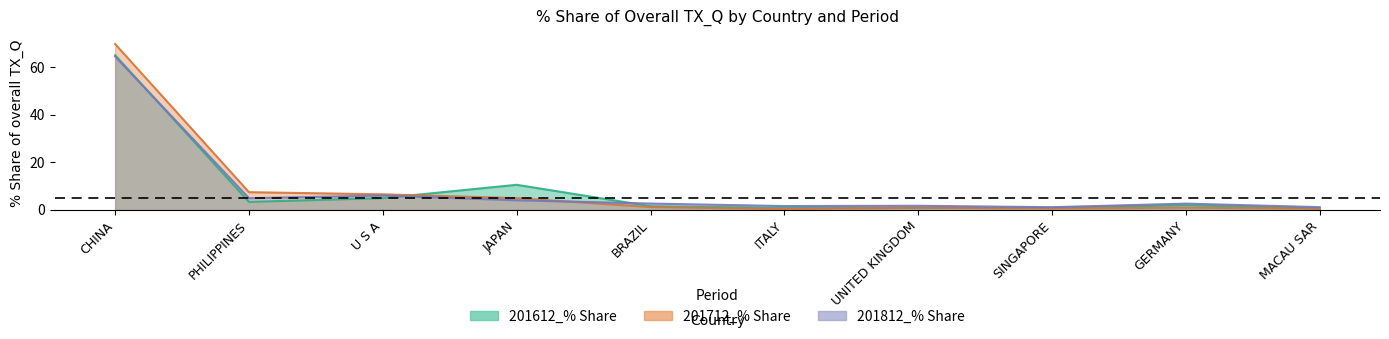

At which label does 201812_% Share first exceed 2?

CHINA